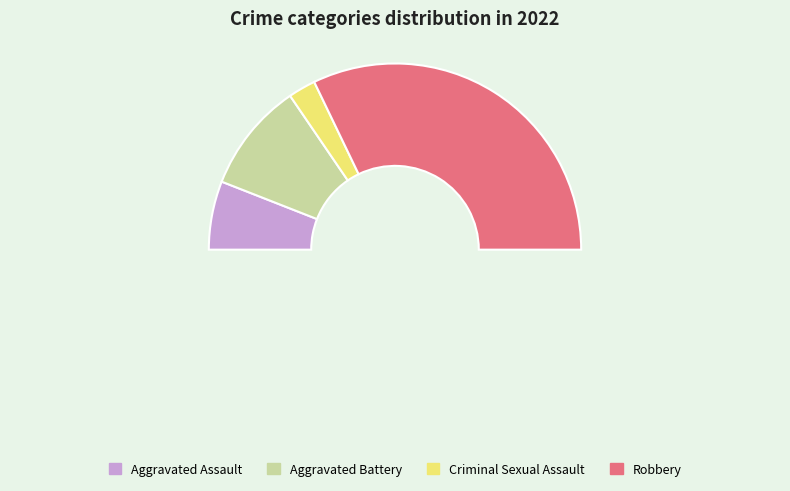

What portion of the pie excludes Aggravated Assault?

88.1%